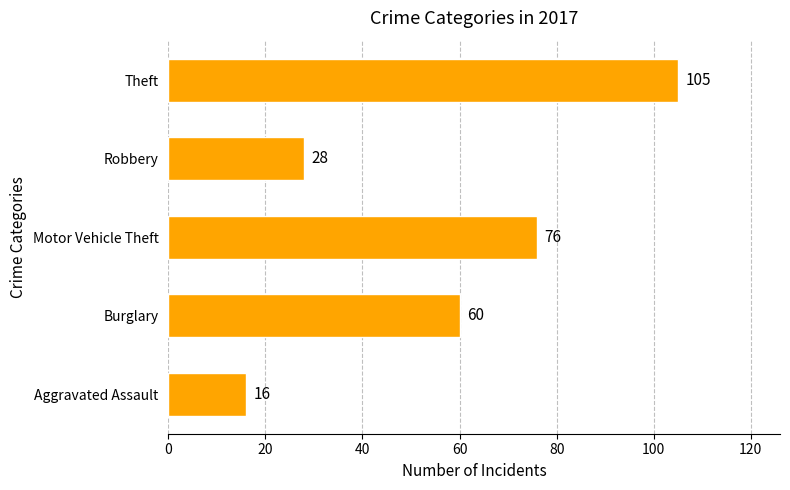

Reading top to bottom, what are all the values shown in this chart?

Theft=105	Robbery=28	Motor Vehicle Theft=76	Burglary=60	Aggravated Assault=16